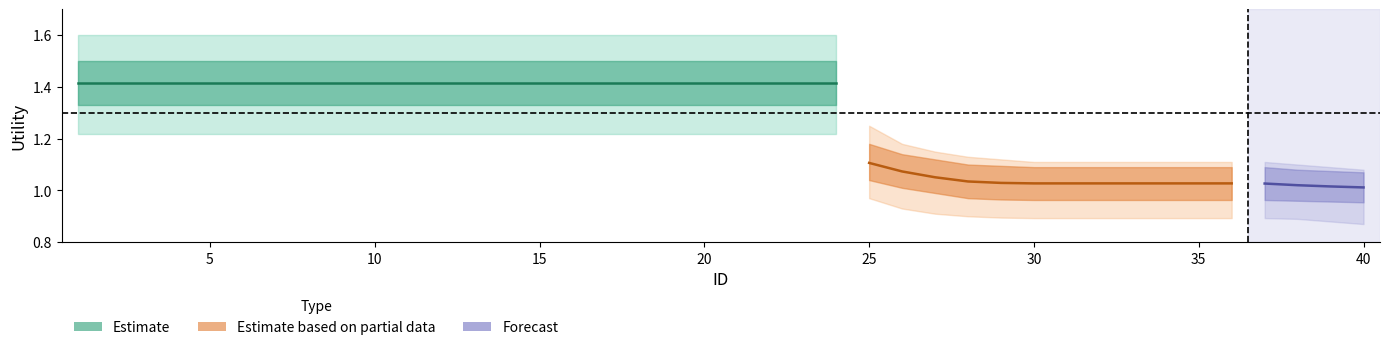

List the labels in order of Lower_wide value, smallest first.

39, 38, 37, 29, 30, 31, 32, 33, 34, 35, 36, 28, 27, 26, 25, 24, 0, 1, 2, 3, 4, 5, 6, 7, 8, 9, 10, 11, 12, 13, 14, 15, 16, 17, 18, 19, 20, 21, 22, 23